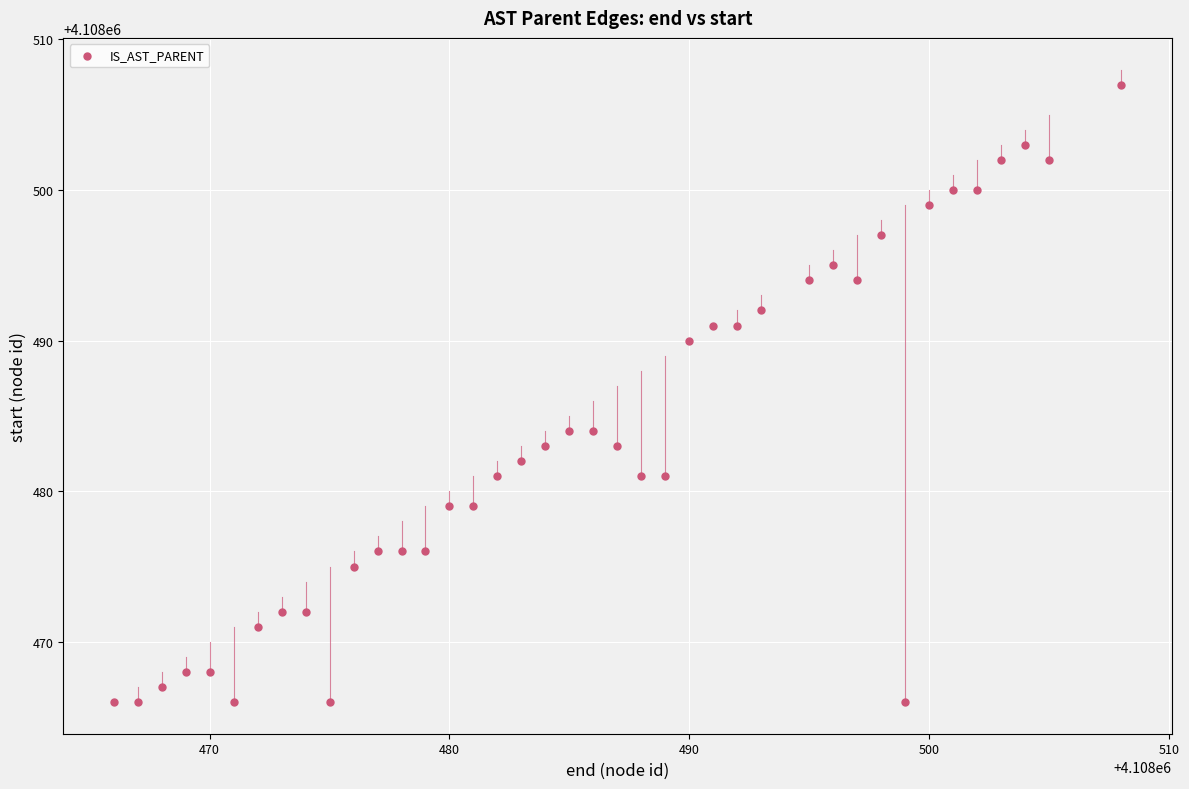

What is the range of X values (max minus min)?

42